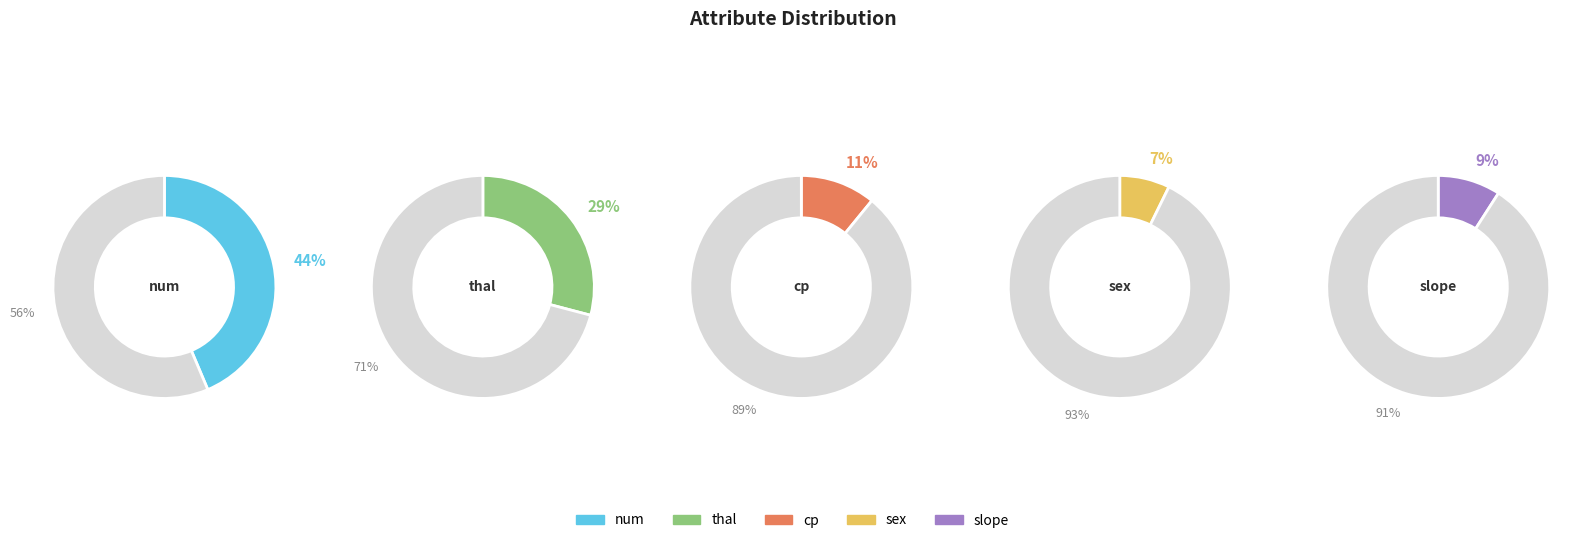

Which category has the biggest portion of the pie?

num